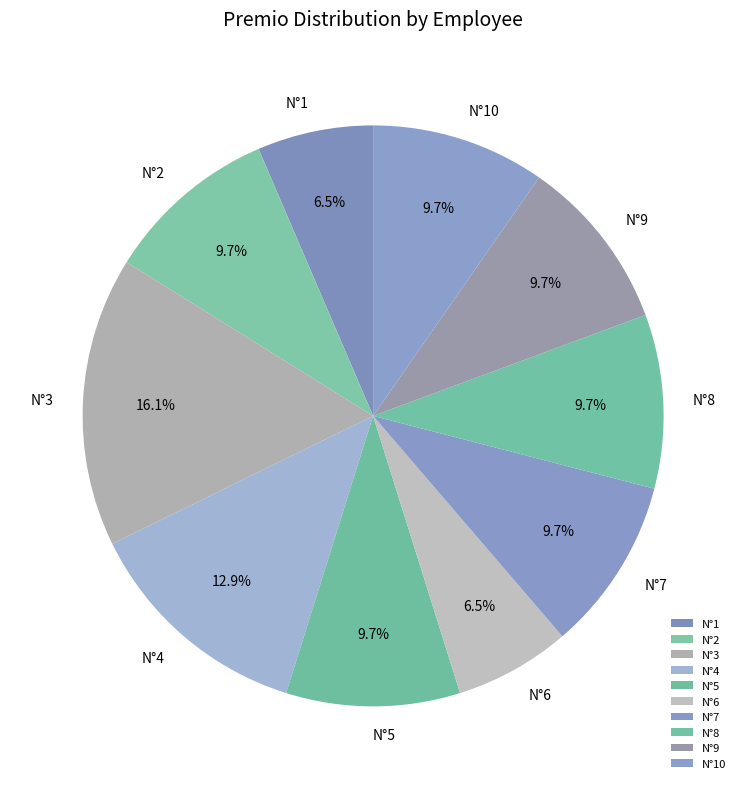

Which category has the biggest portion of the pie?

N°3